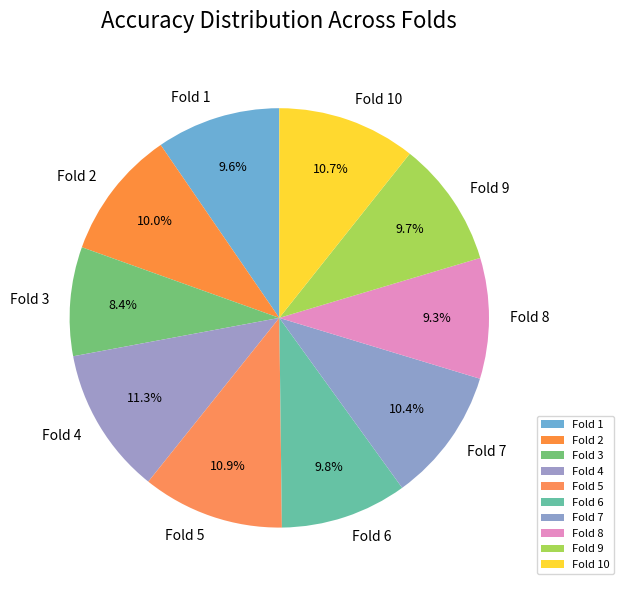

To the nearest percent, what portion does Fold 4 represent?

11%